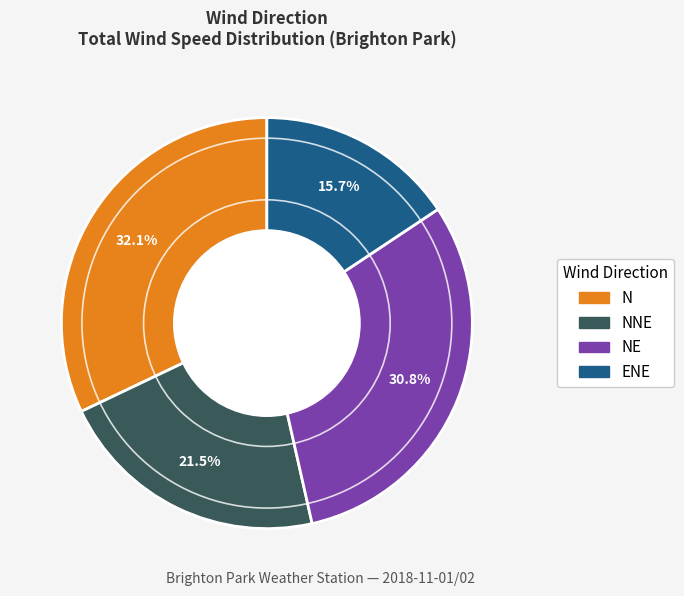

Does any single category account for the majority?

No